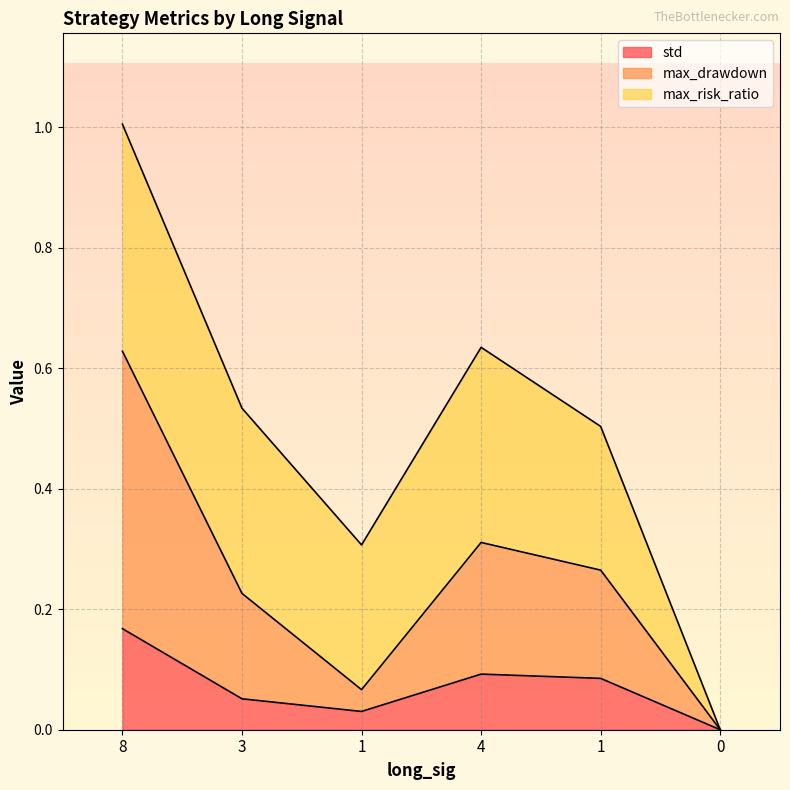

Read the std value at 8.

0.2